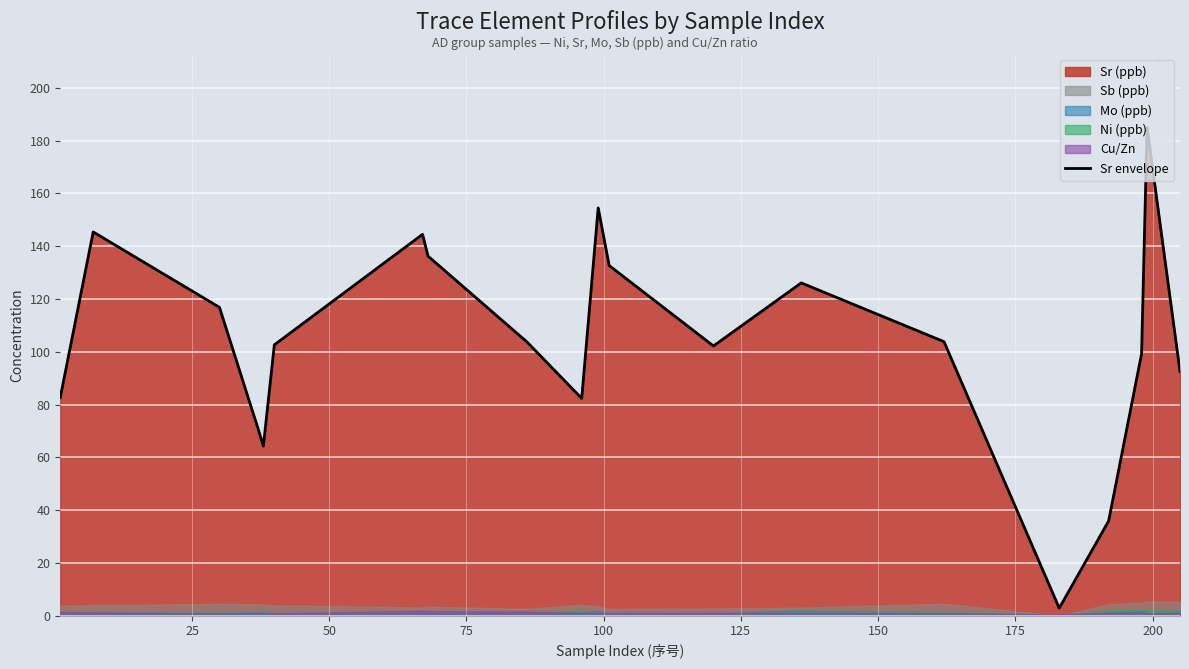

What is the sum of all values?

2084.8